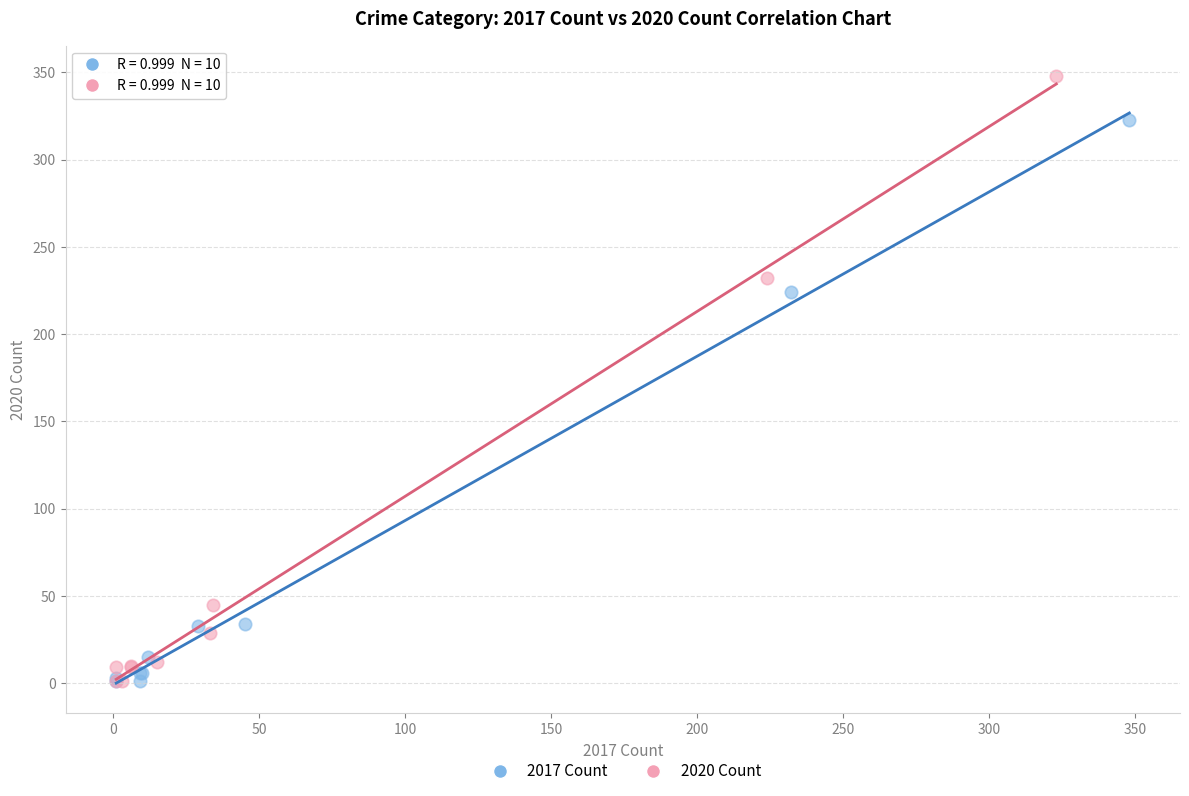

Which series contains the highest Y value?

2020 Count